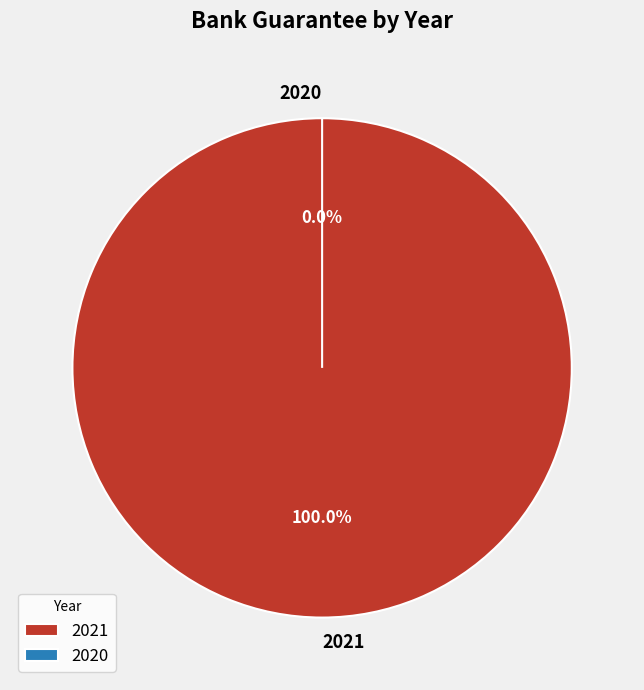

Combined, what portion of the pie is 2021 and 2020?

100.0%